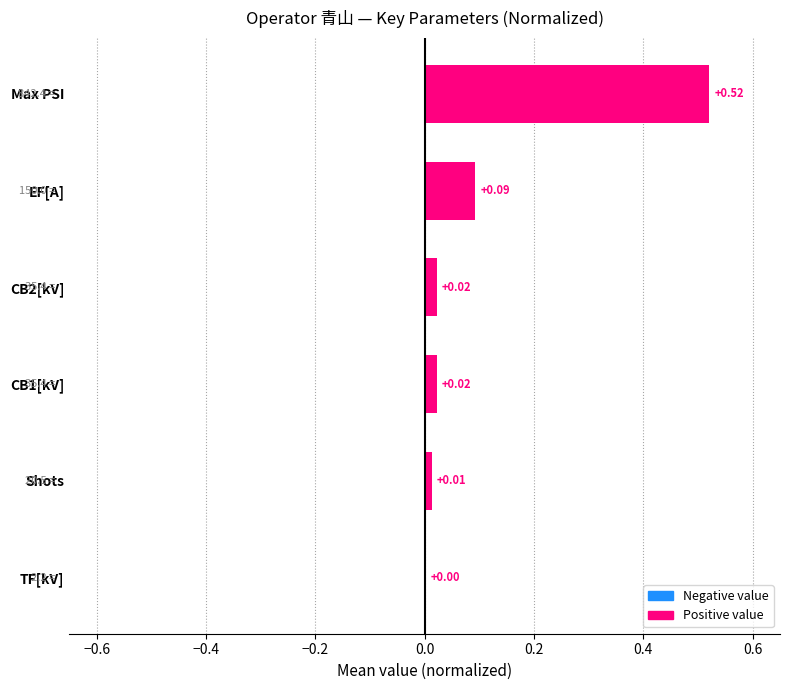

Where is the data nearest to the value 0?

TF[kV]